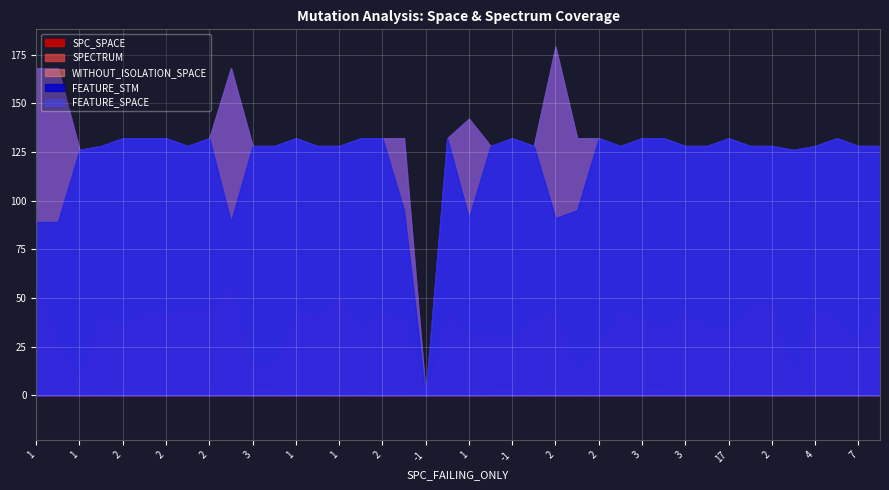

How many data points does each series have?

40